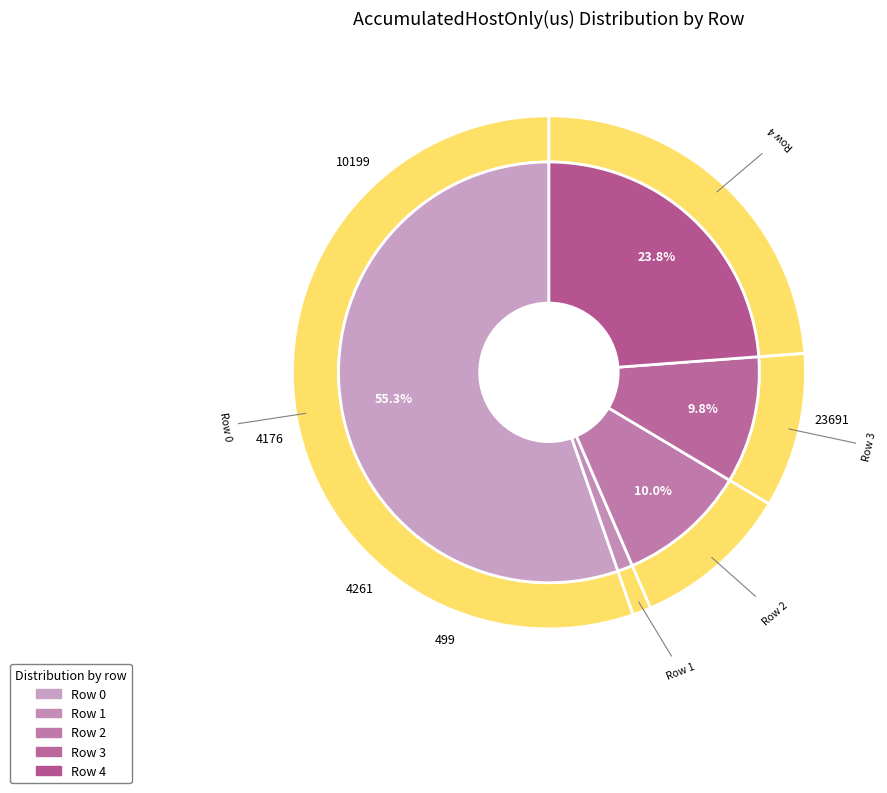

Rank the categories by value from lowest to highest.

Row 1, Row 3, Row 2, Row 4, Row 0